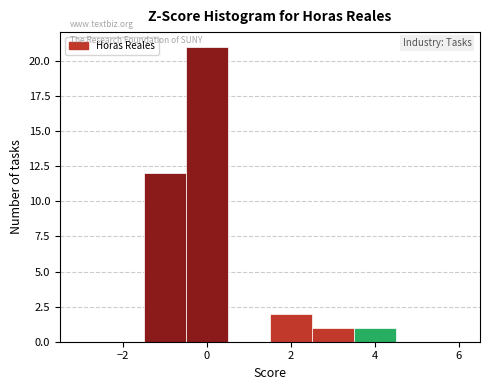

Which range on the x-axis has the tallest bar?

-0.5 to 0.5